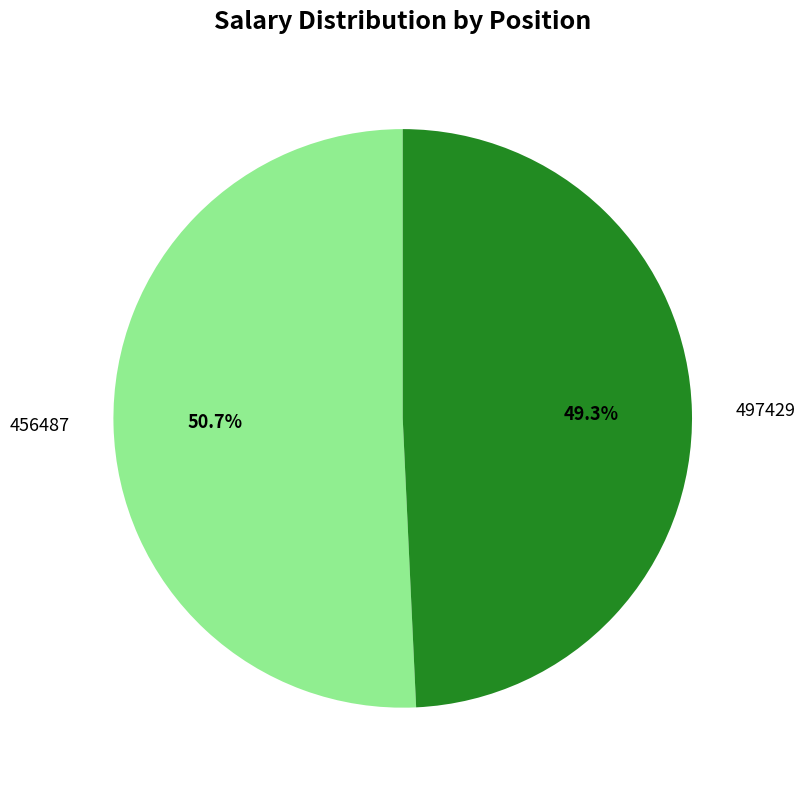

What is the total percentage of 456487 and 497429?

100.0%